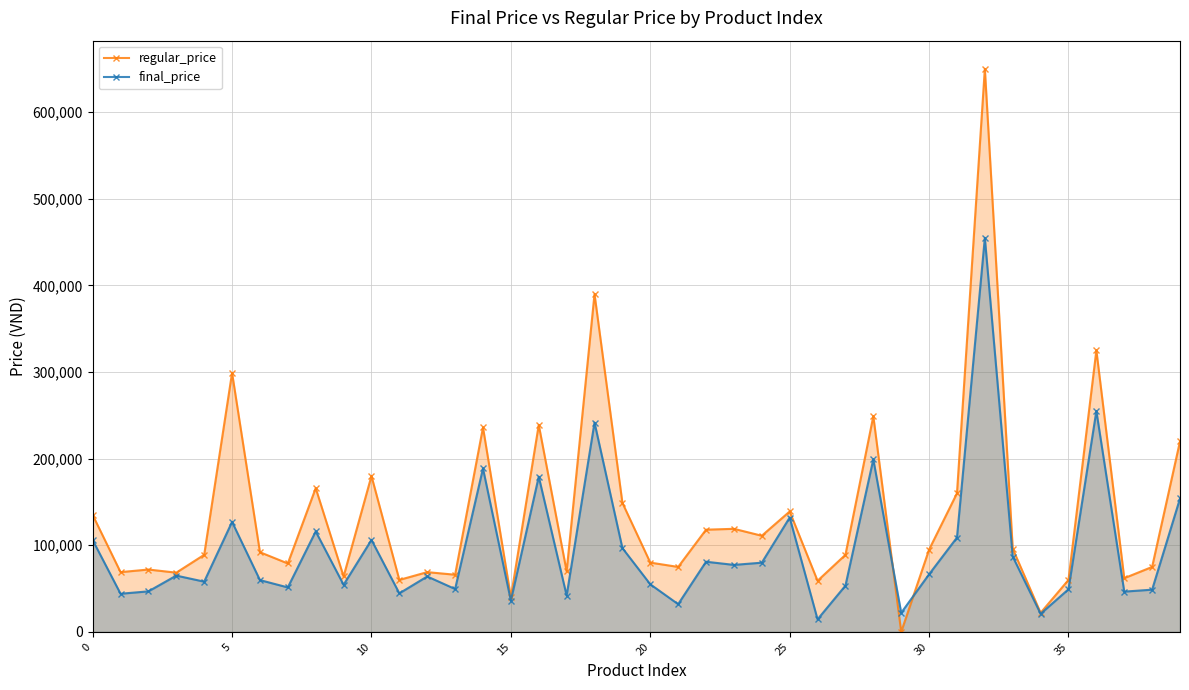

Does the chart have visible grid lines?

Yes